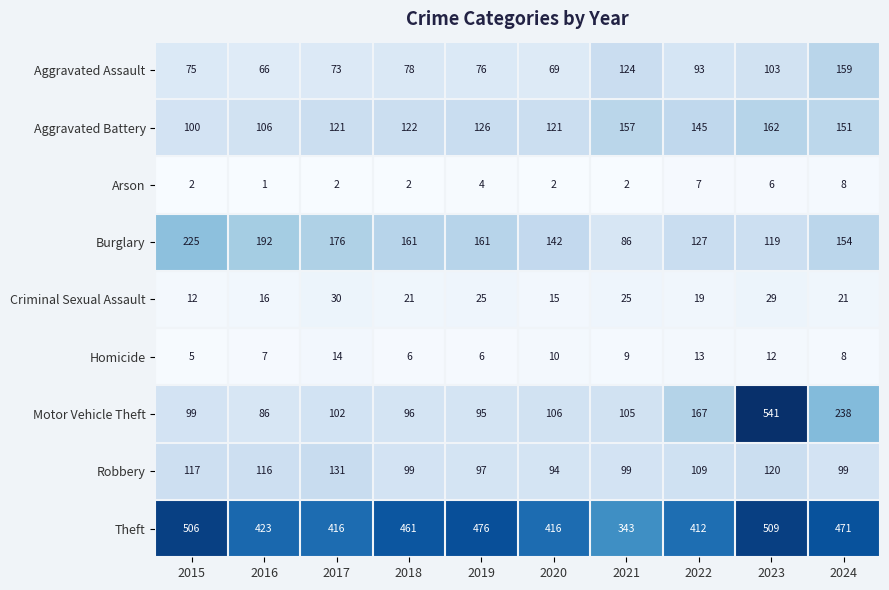

What is the maximum value shown in the chart?

541